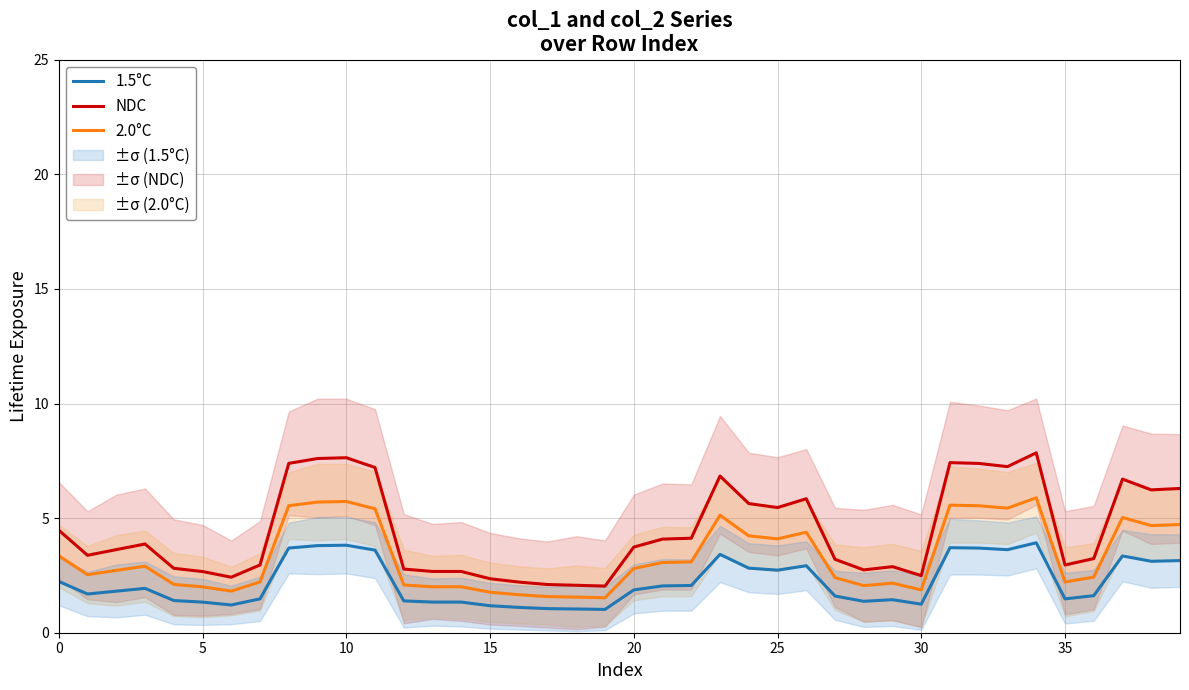

What are all the series names shown in the legend?

1.5°C, 2.0°C, NDC